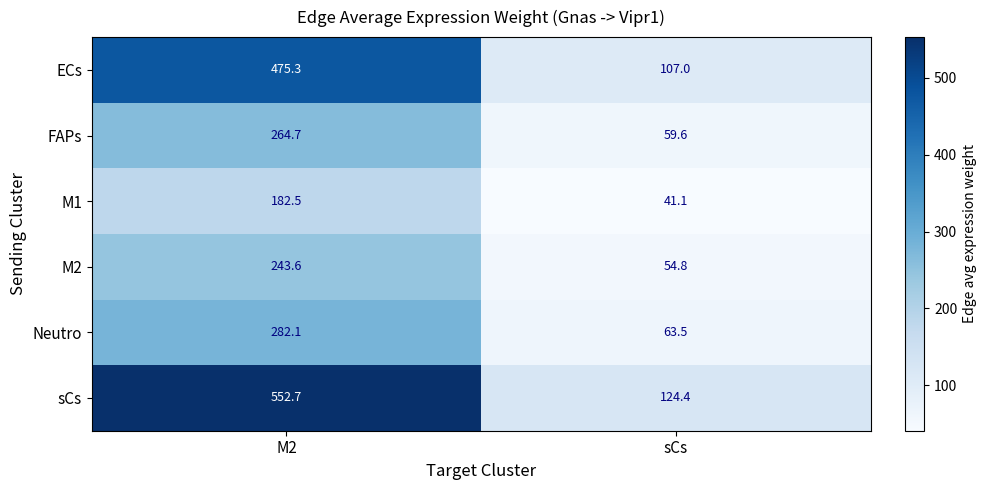

Which label corresponds to the largest value in the chart?

M2